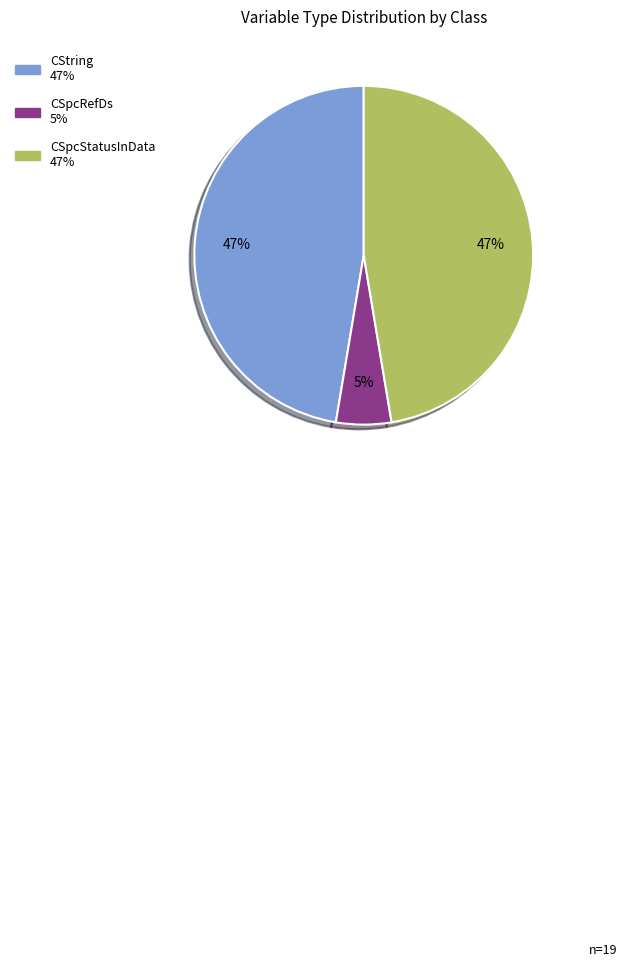

To the nearest percent, what is the difference between the CSpcRefDs and CString slice percentages?

42%